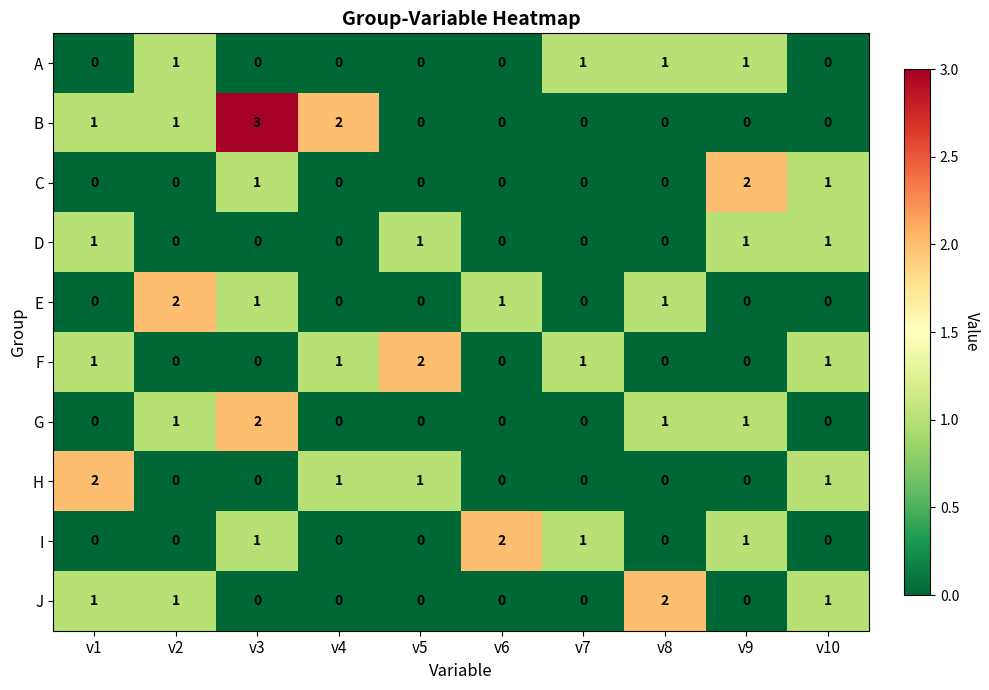

Which series has the largest total across all categories?

B